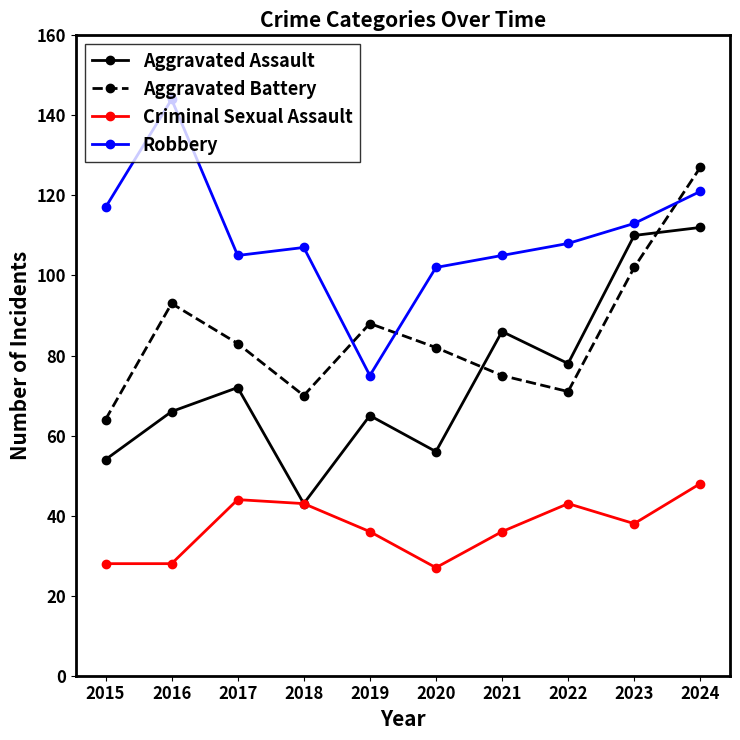

The Criminal Sexual Assault series shows 18 at 2018. True or false?

False